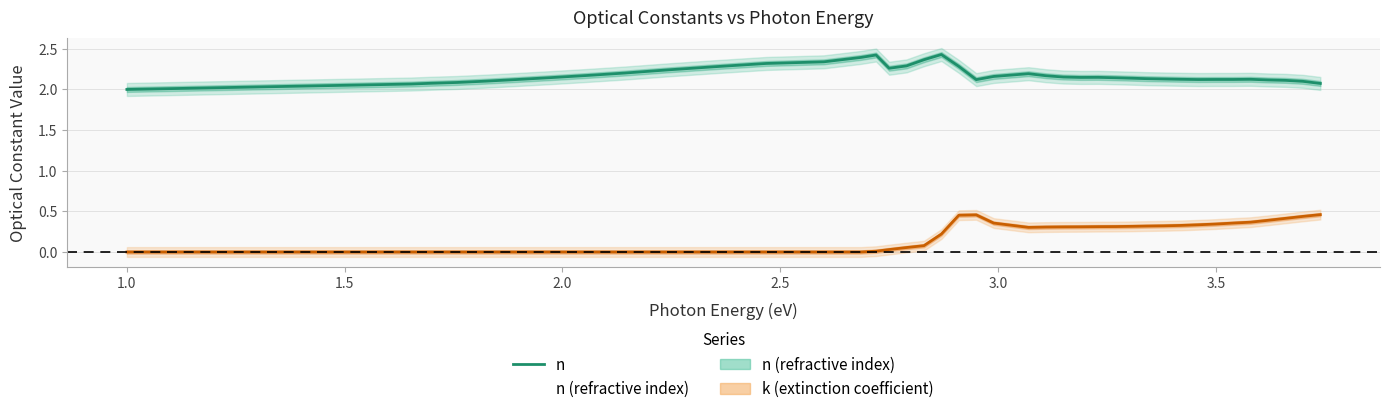

The value of n at 1.0 is 2.0. True or false?

True